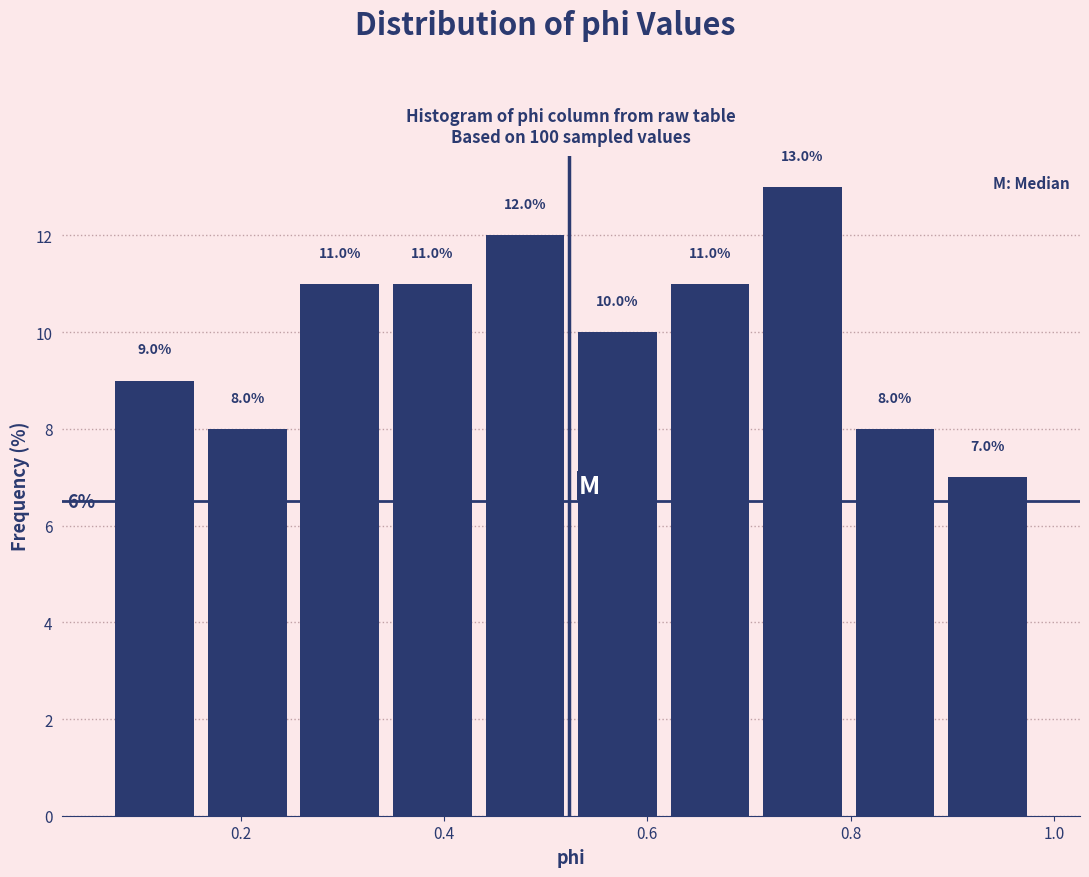

What is the height of the bar covering 0.70 to 0.80 on the x-axis? The bar edges are not printed on the chart, so give them approximately, as read against the axis.

13.0